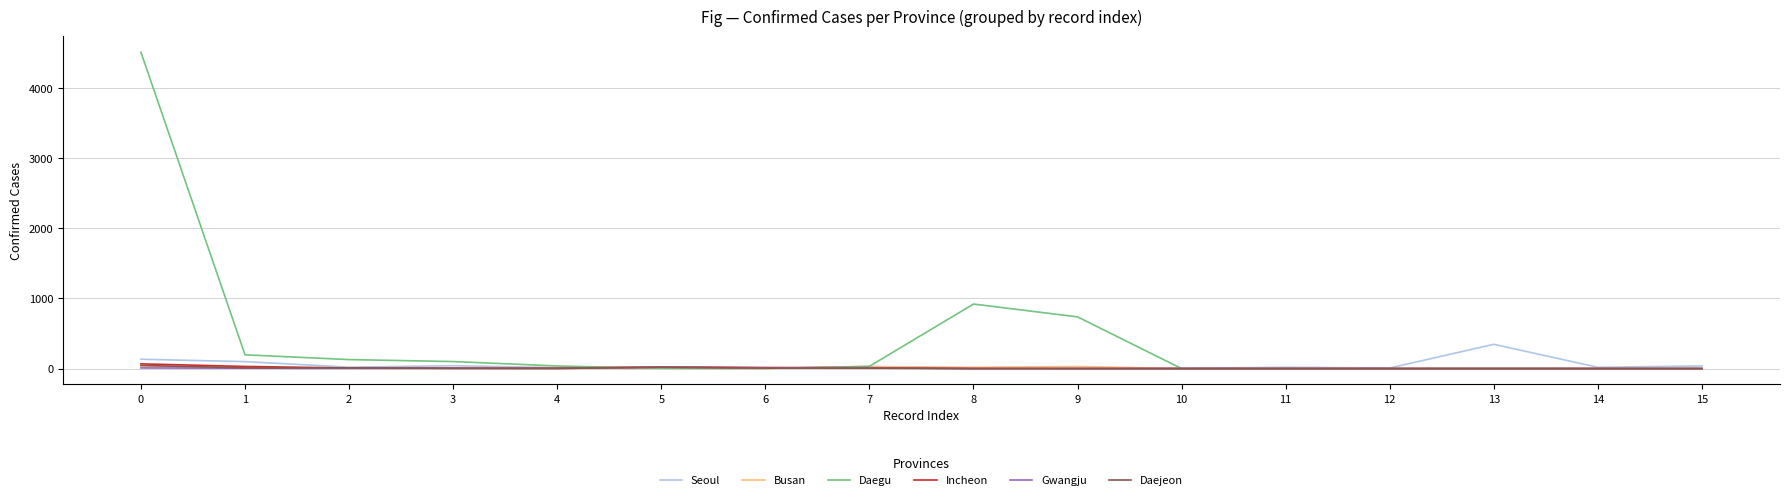

What is the greatest value displayed?

4510